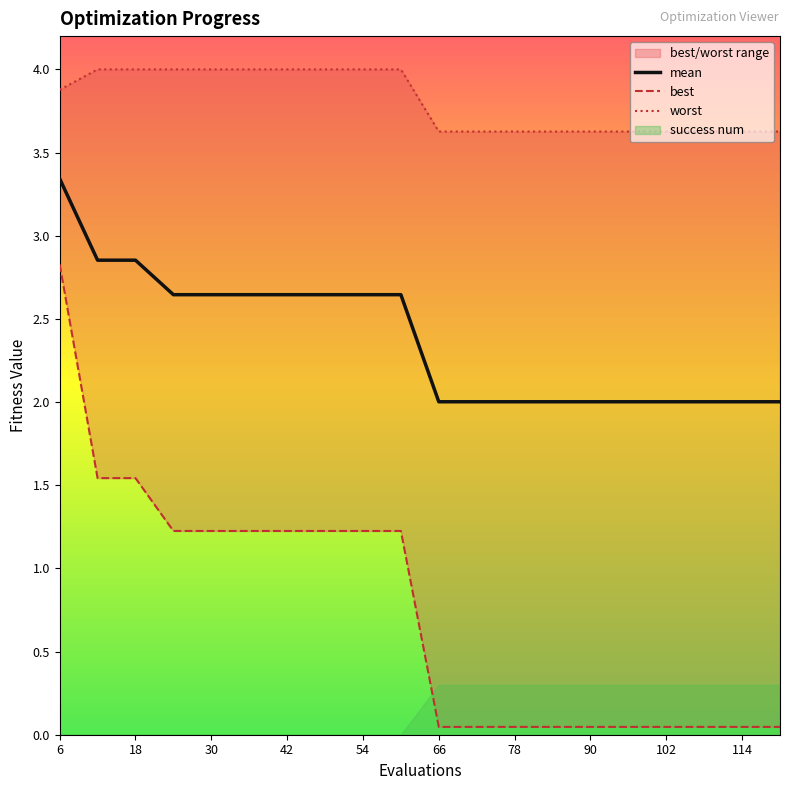

The mean series shows 1.3 at 42. True or false?

False